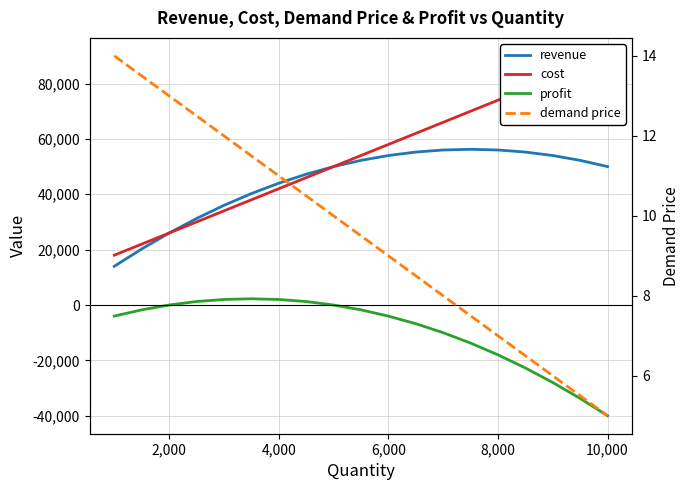

How many data points in demand price are less than 9?

8